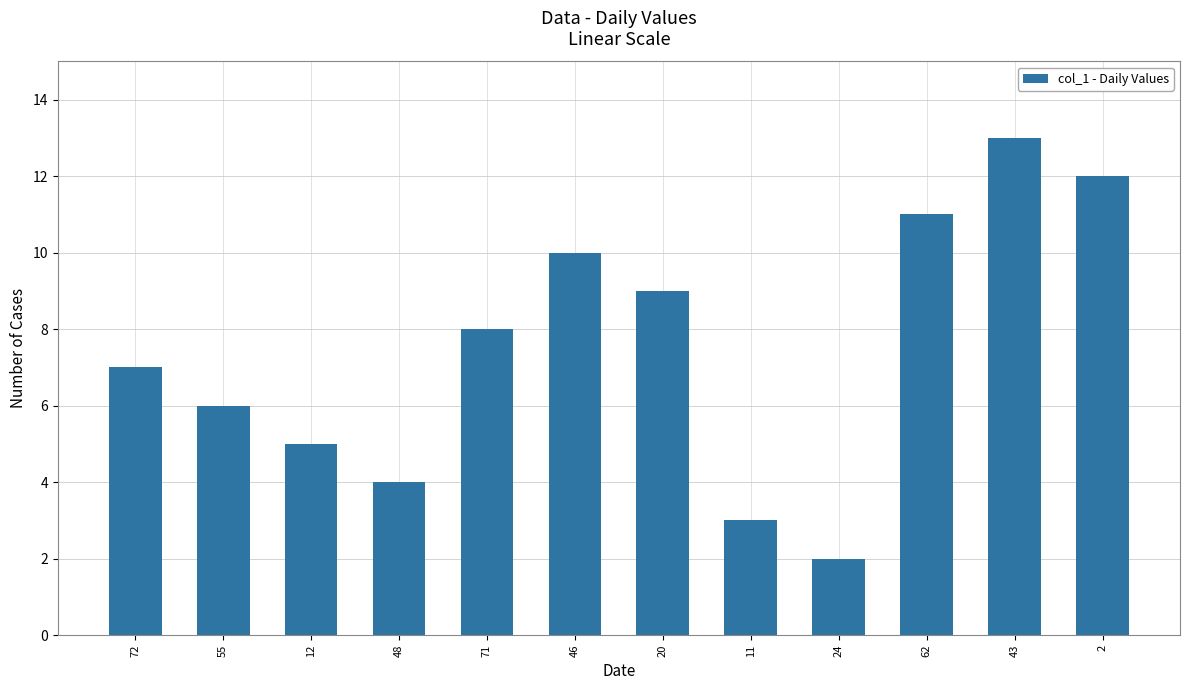

What is the sum of all values?

90